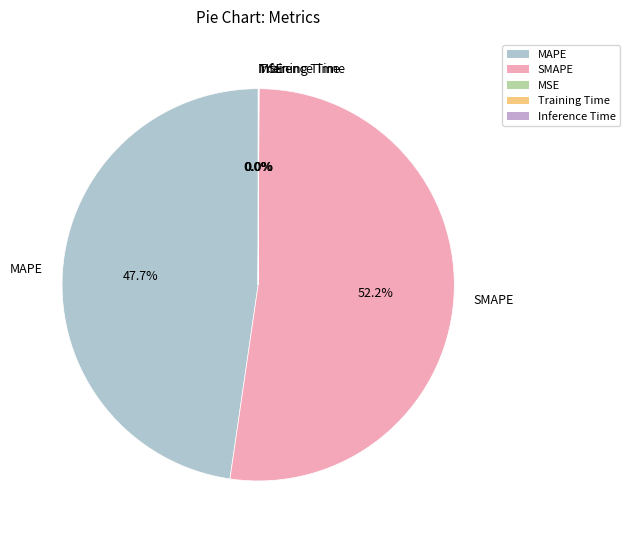

Is there any slice that represents more than half of the pie?

Yes